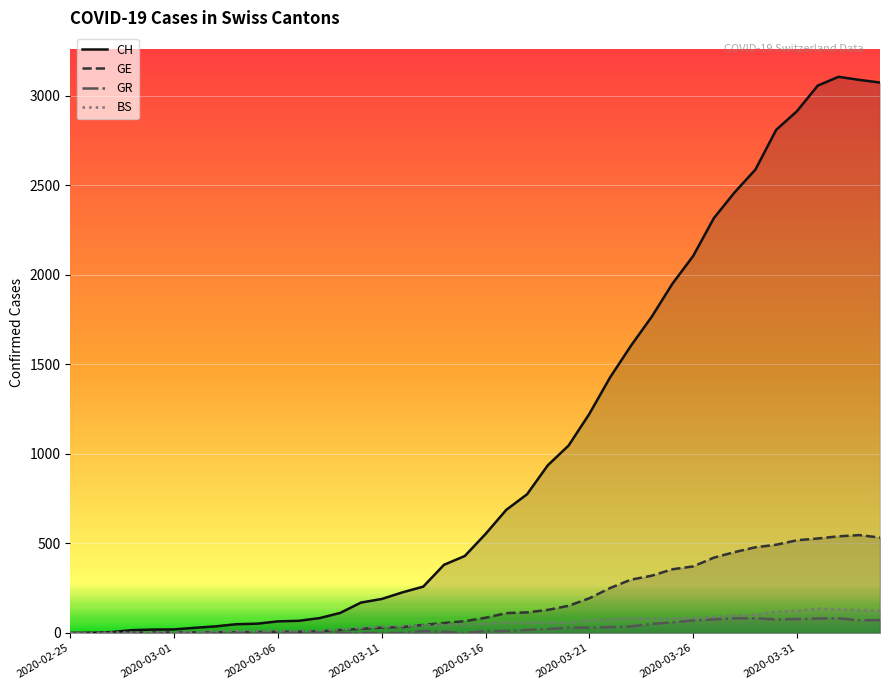

True or false: BS and GR intersect in this chart.

False